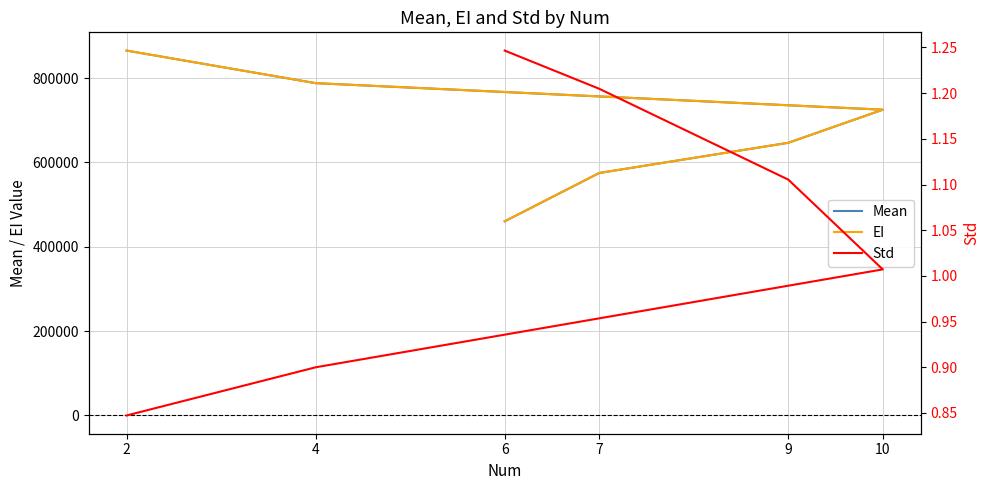

True or false: Std and Mean intersect in this chart.

False